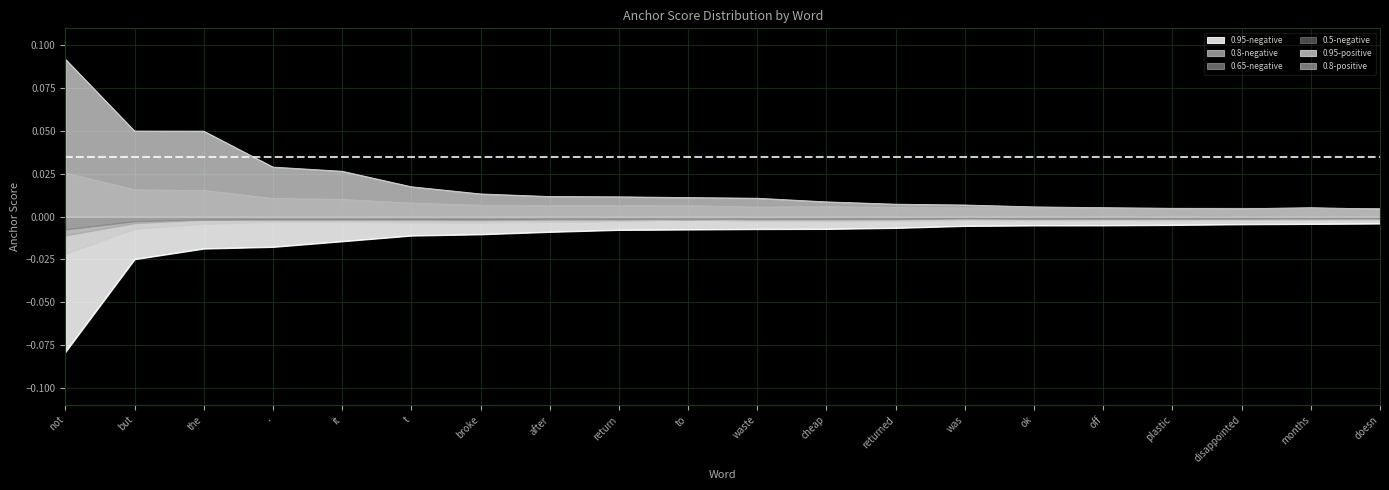

List the labels in order of 0.95-negative value, largest first.

doesn, months, disappointed, plastic, off, ok, was, returned, cheap, waste, to, return, after, broke, t, it, ., the, but, not